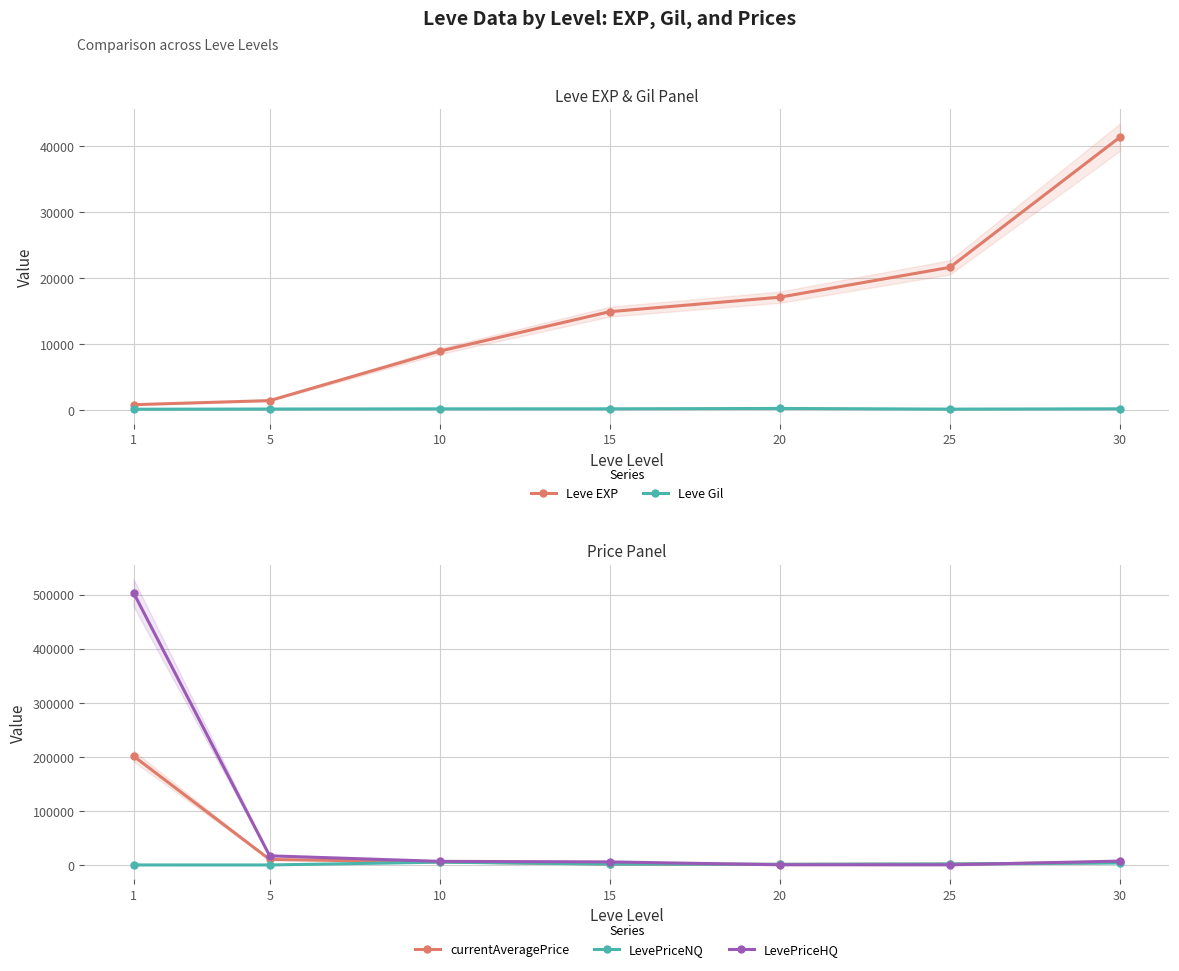

True or false: LevePriceHQ has more than 1 points higher than both neighbors.

False